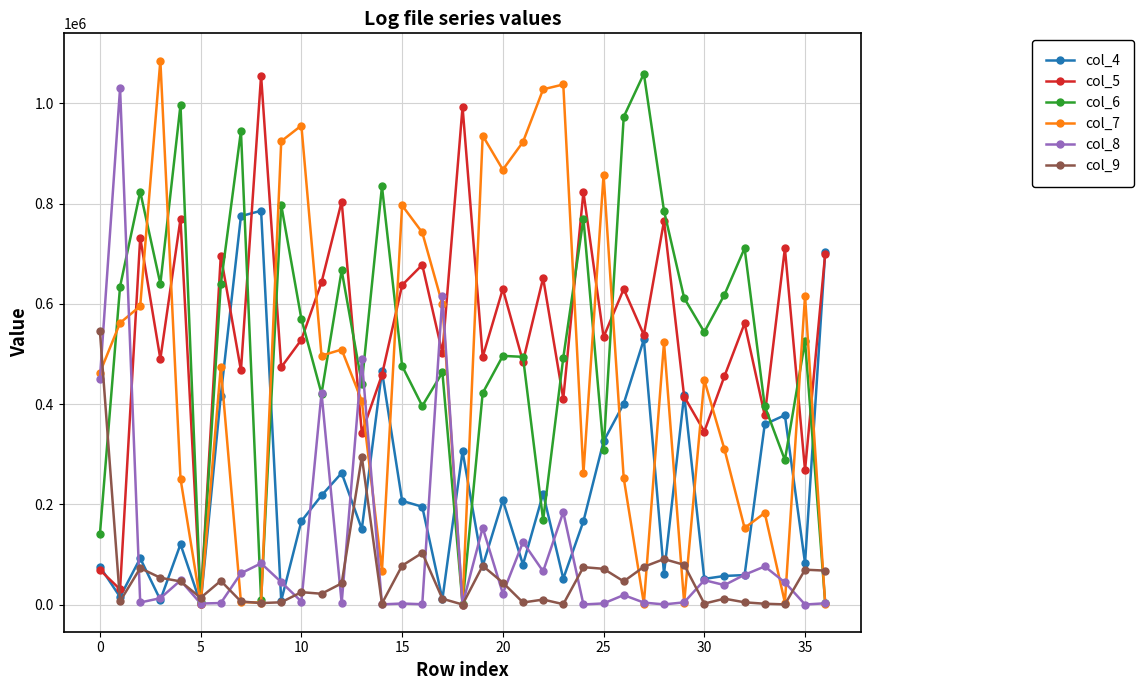

Does the chart have visible grid lines?

Yes